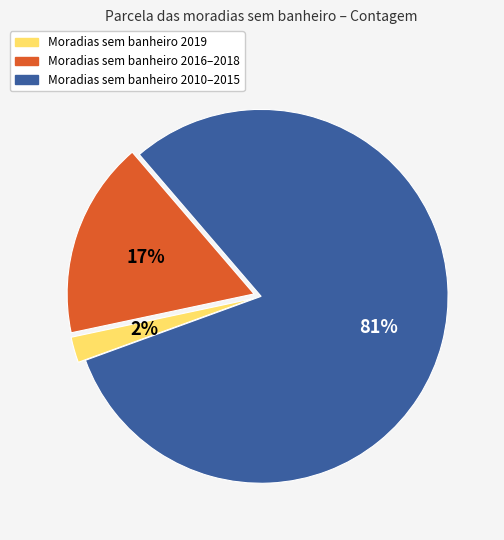

To the nearest percent, what is the difference between the largest and smallest slice percentages?

79%